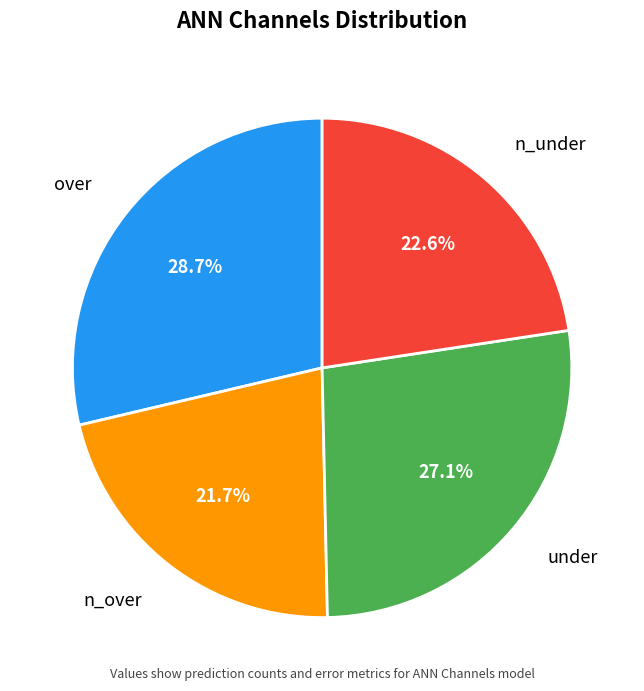

What is the smallest slice in the pie chart?

n_over